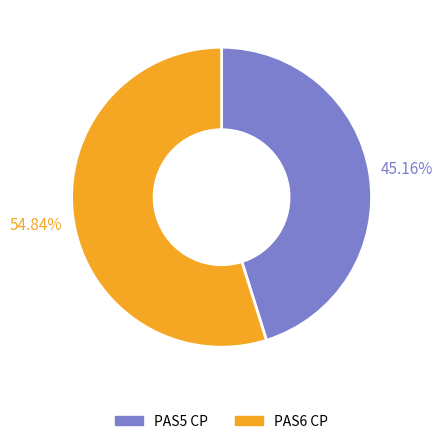

Do PAS5 CP and PAS6 CP together represent more than half of the pie?

Yes